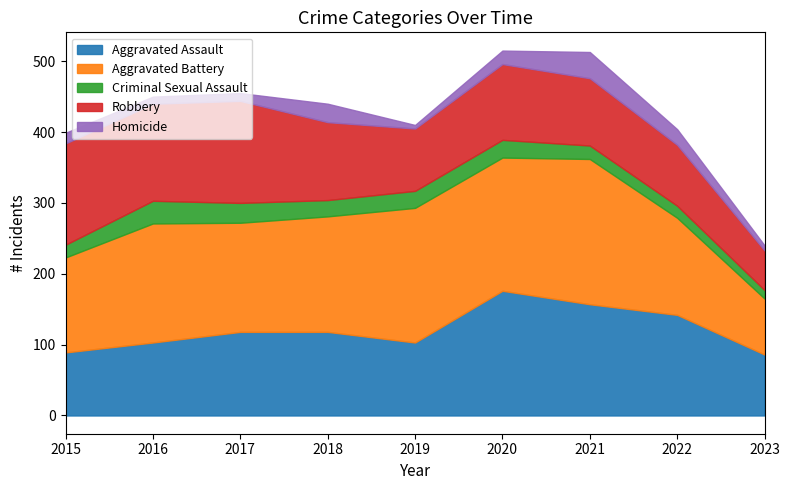

Does the chart have visible grid lines?

No